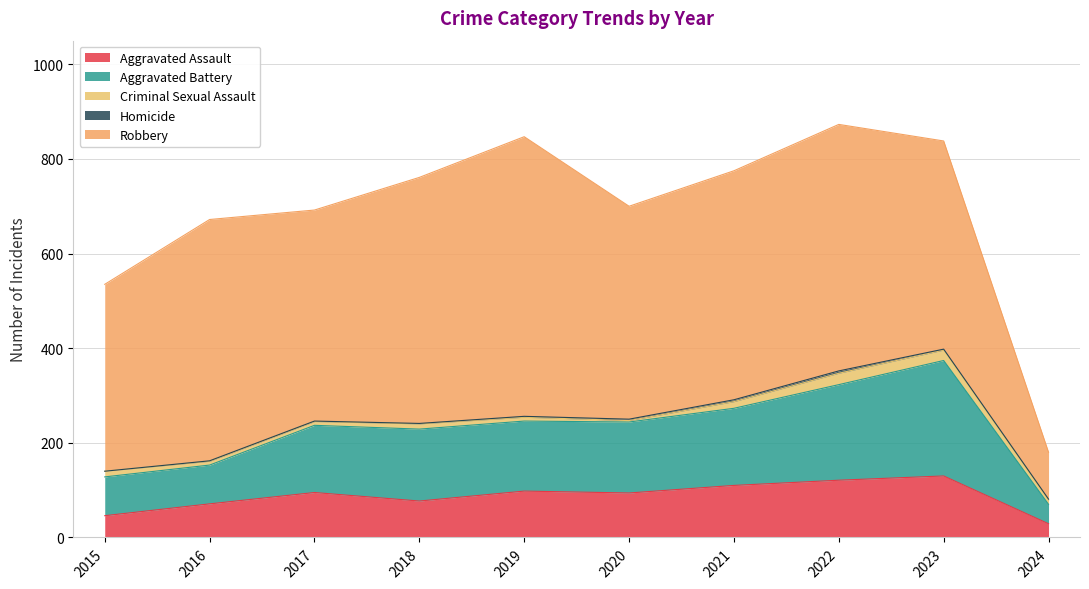

At which label does Aggravated Battery reach its minimum?

2024